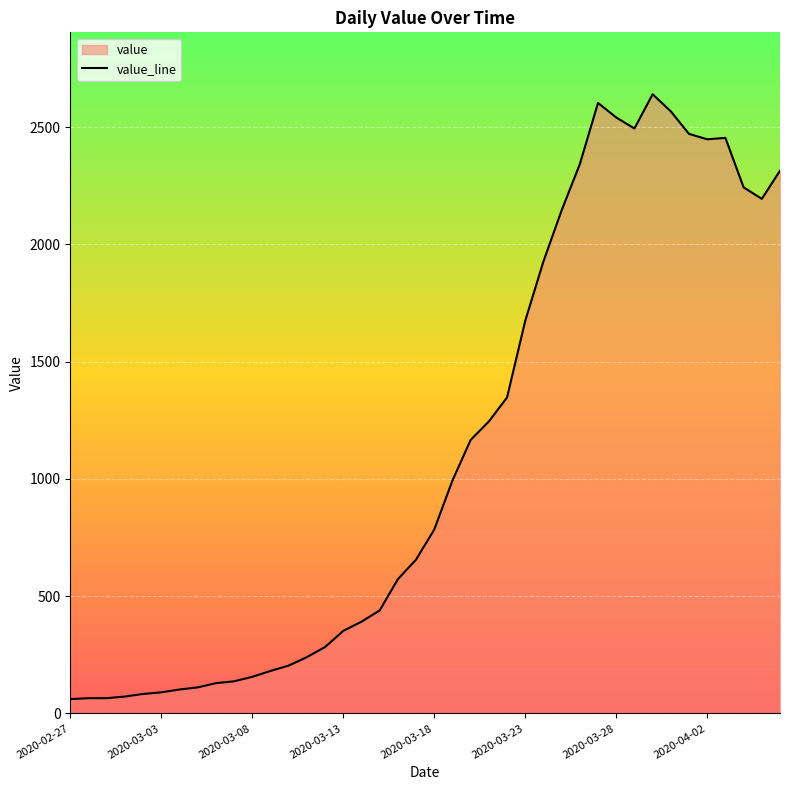

The value at 2020-04-02 is 786. True or false?

False